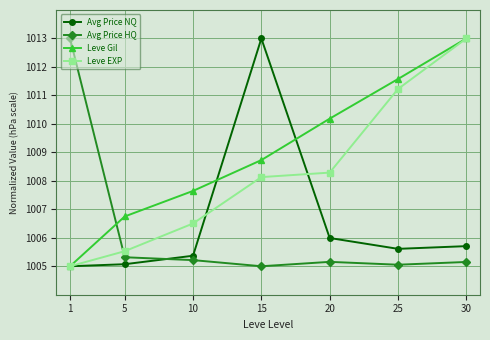

Rank the series at 15 from lowest to highest value.

Avg Price HQ, Leve EXP, Leve Gil, Avg Price NQ